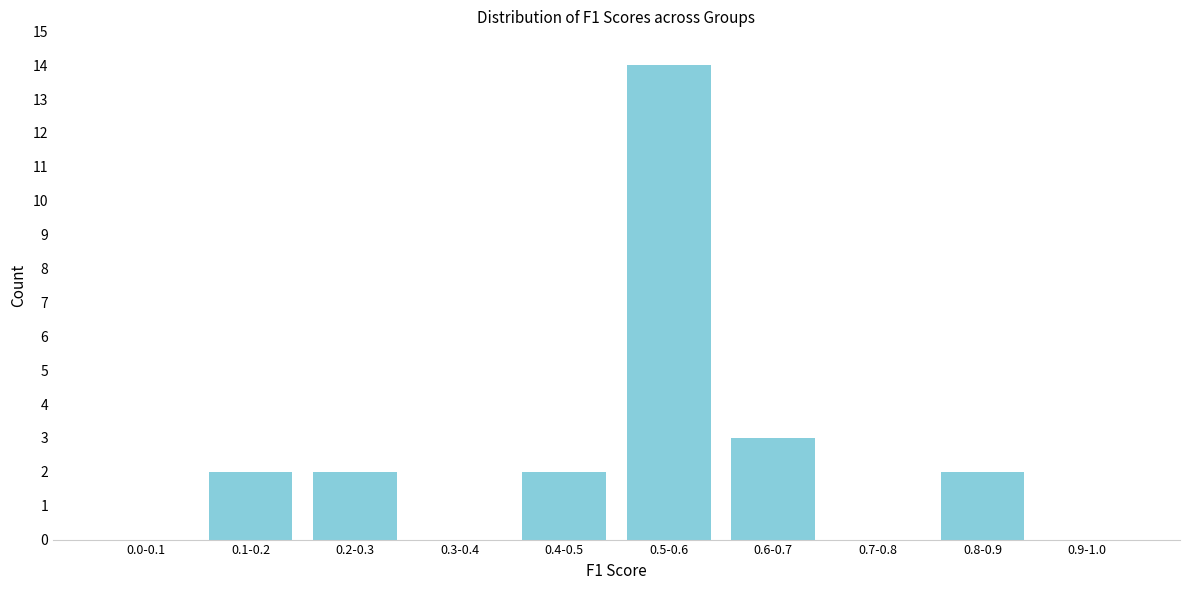

Reading right to left, transcribe all the data shown in this chart.

0.9-1.0=0	0.8-0.9=2	0.7-0.8=0	0.6-0.7=3	0.5-0.6=14	0.4-0.5=2	0.3-0.4=0	0.2-0.3=2	0.1-0.2=2	0.0-0.1=0